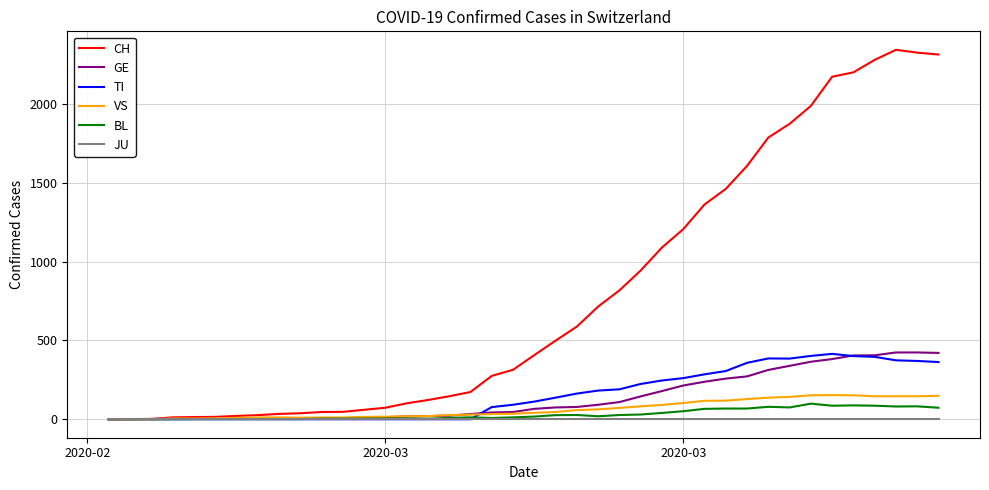

Which series has the largest range (max minus min)?

CH